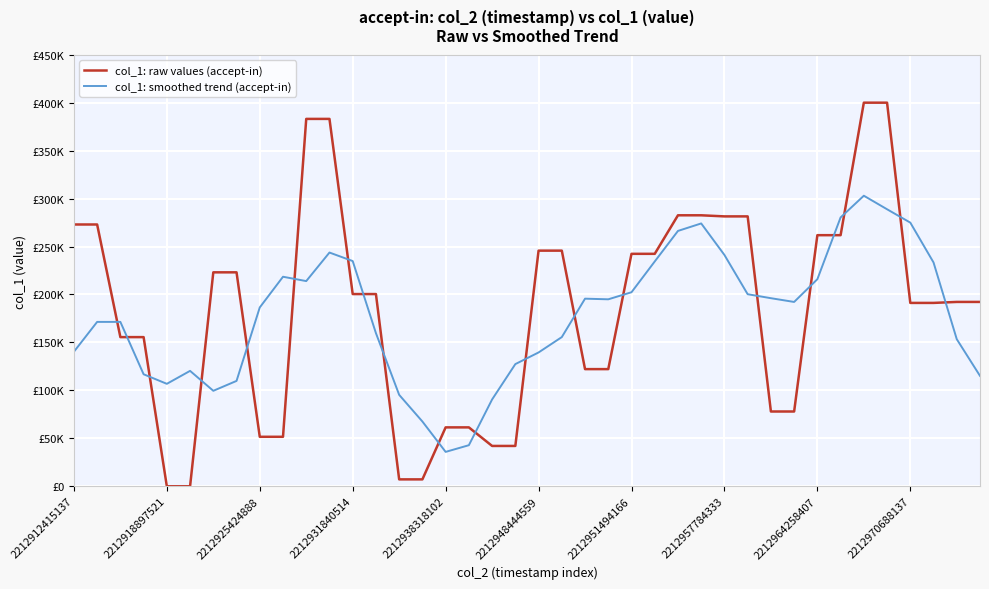

Which series has the largest range (max minus min)?

col_1: raw values (accept-in)